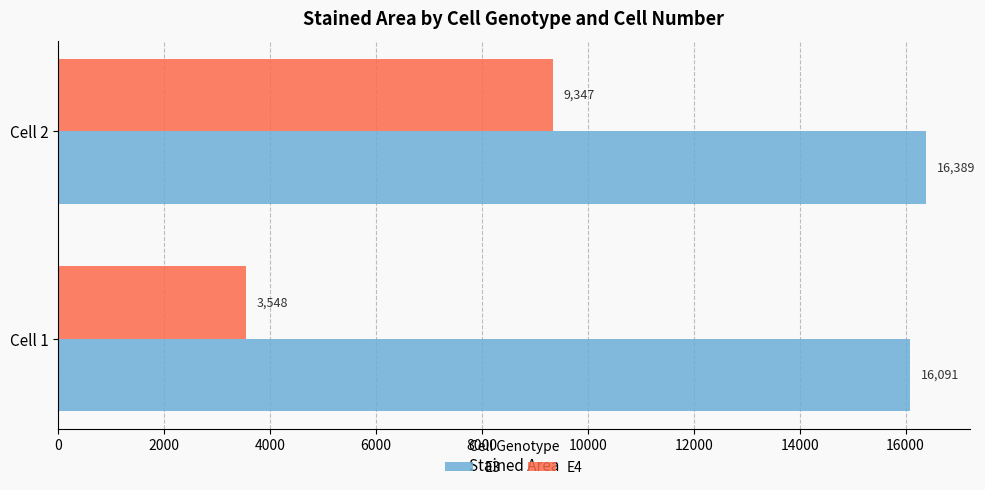

At how many categories does at least one series exceed 7537?

2